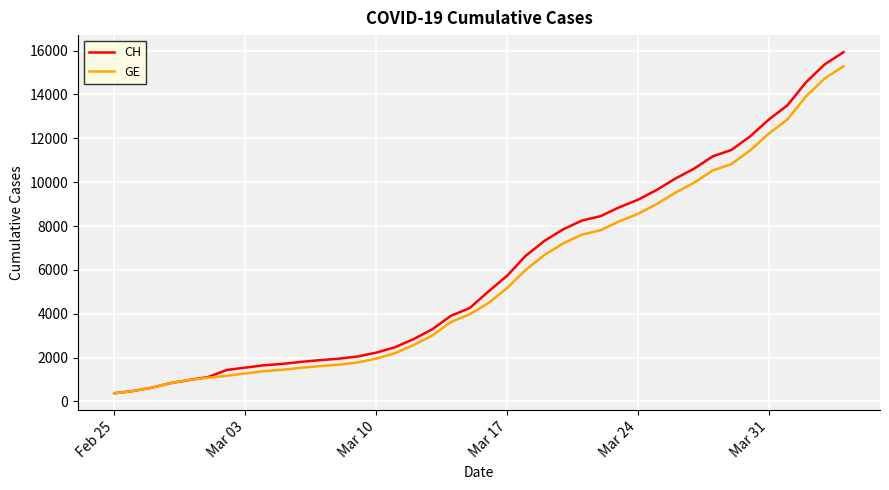

What is the lowest value of the CH series?

375